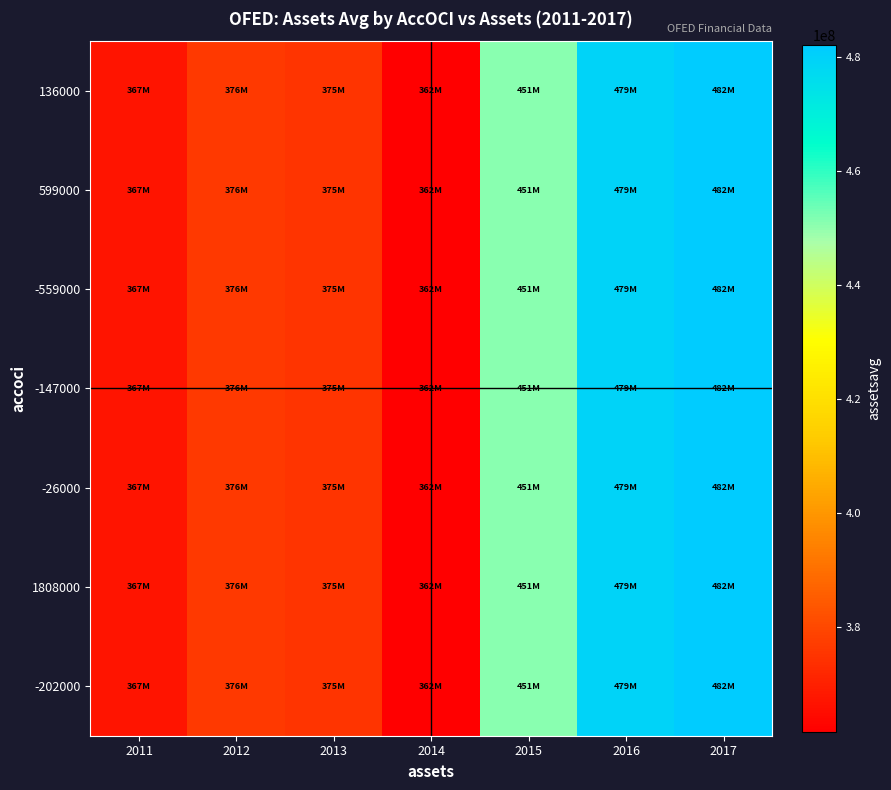

Rank the series at 2012 from highest to lowest value.

136000, 599000, -559000, -147000, -26000, 1808000, -202000